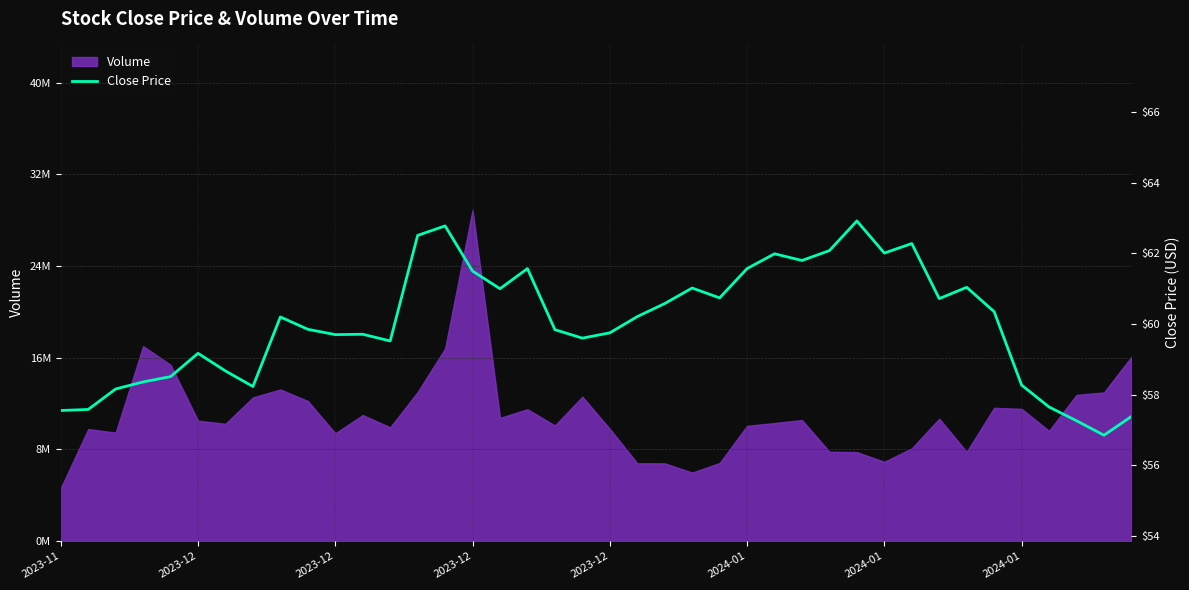

The chart shows a value of 23.7 at 9. True or false?

False